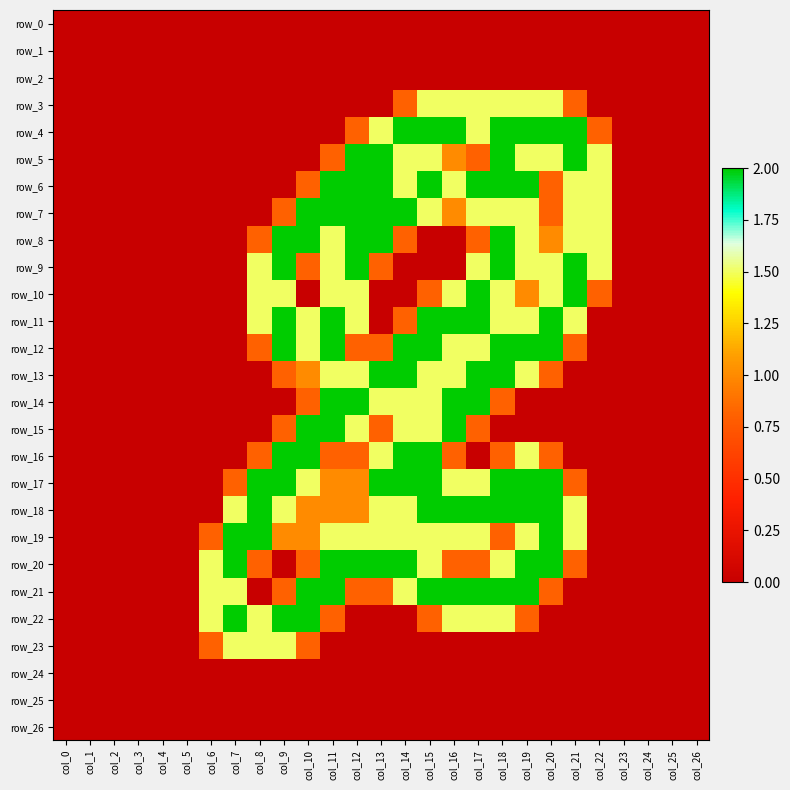

What is the total value across all series at col_14?

26.9